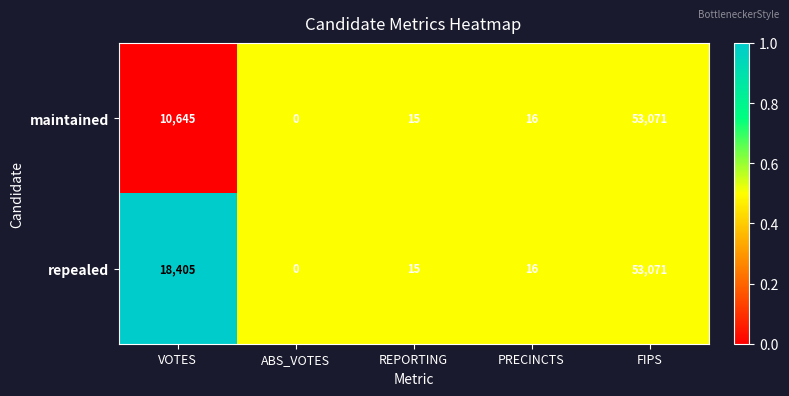

Reading right to left, extract all data points from this chart.

maintained: 53071	16	15	0	10645
repealed: 53071	16	15	0	18405